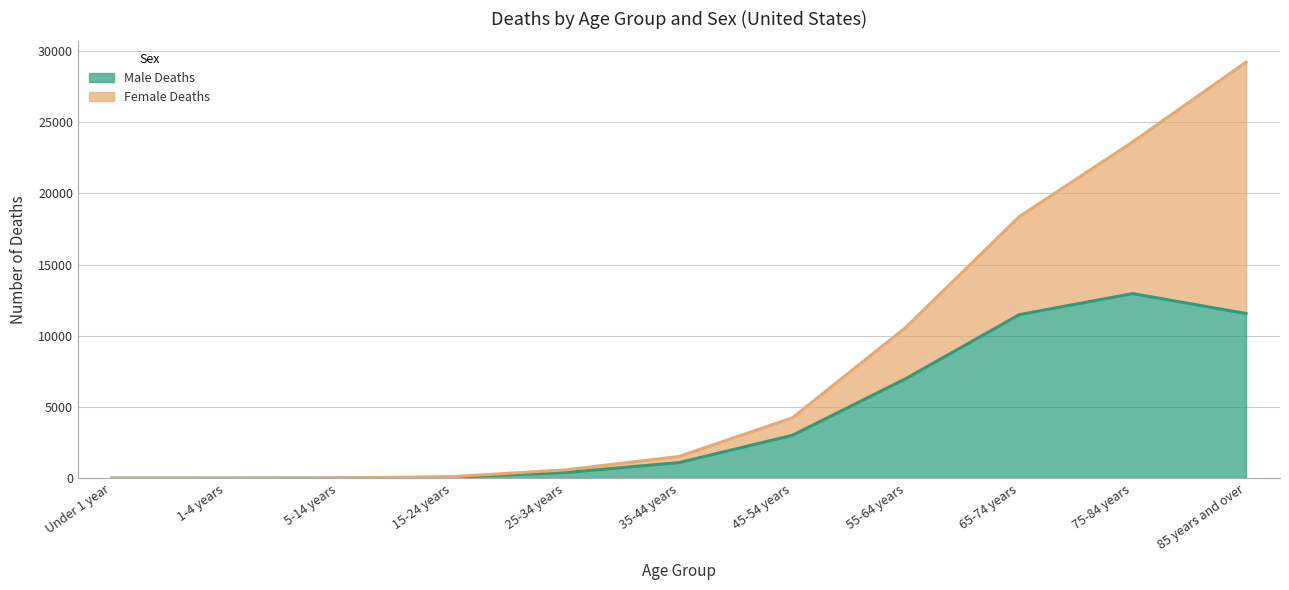

Which has a higher value, 1-4 years or 55-64 years?

55-64 years